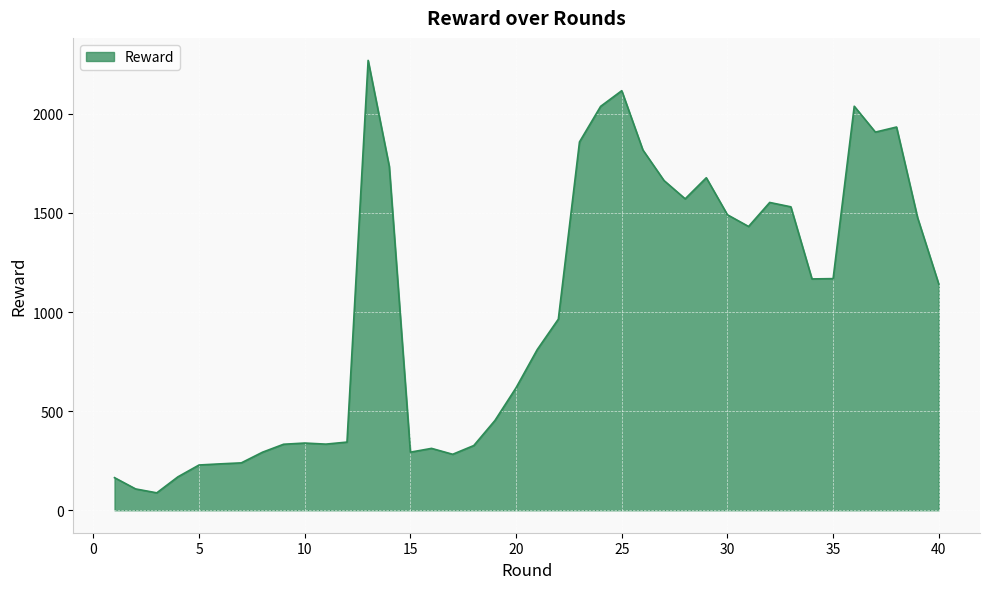

What is the minimum value shown in the chart?

87.7